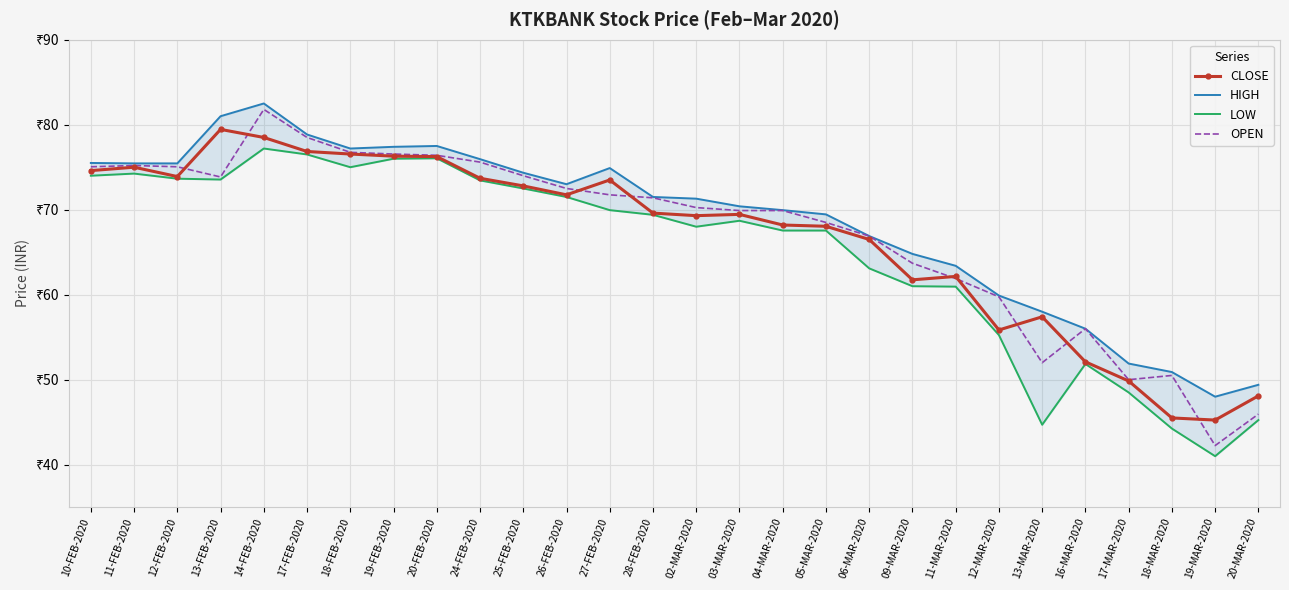

What is the average value of the OPEN series?

67.2